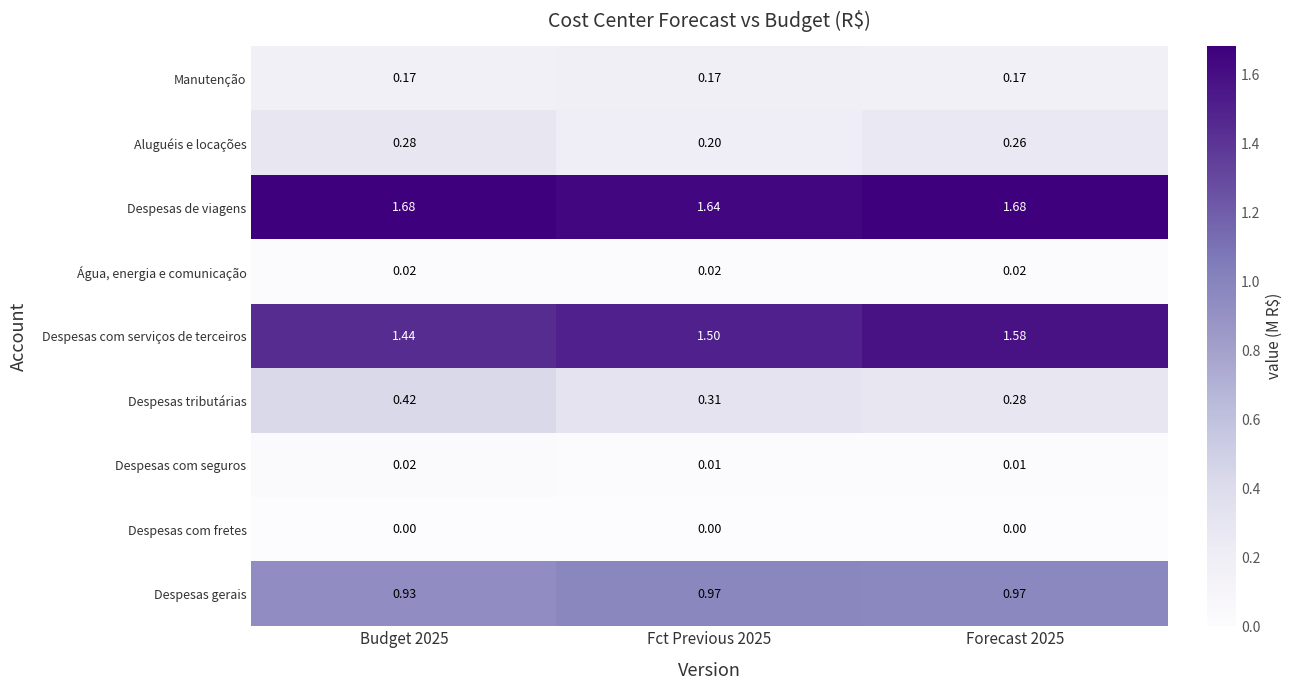

Which series has the largest total across all categories?

Despesas de viagens